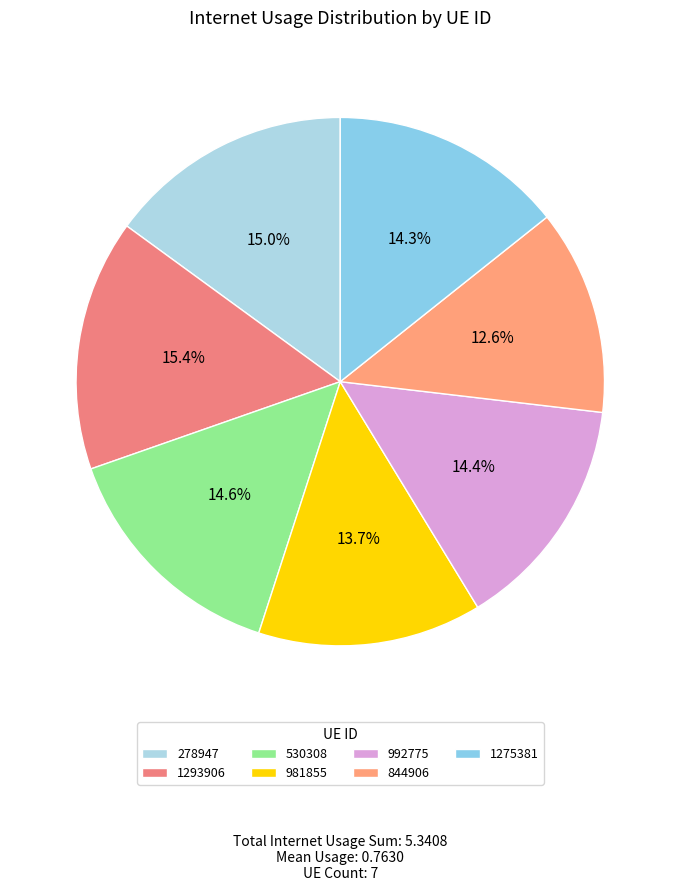

How many slices are in this pie chart?

7